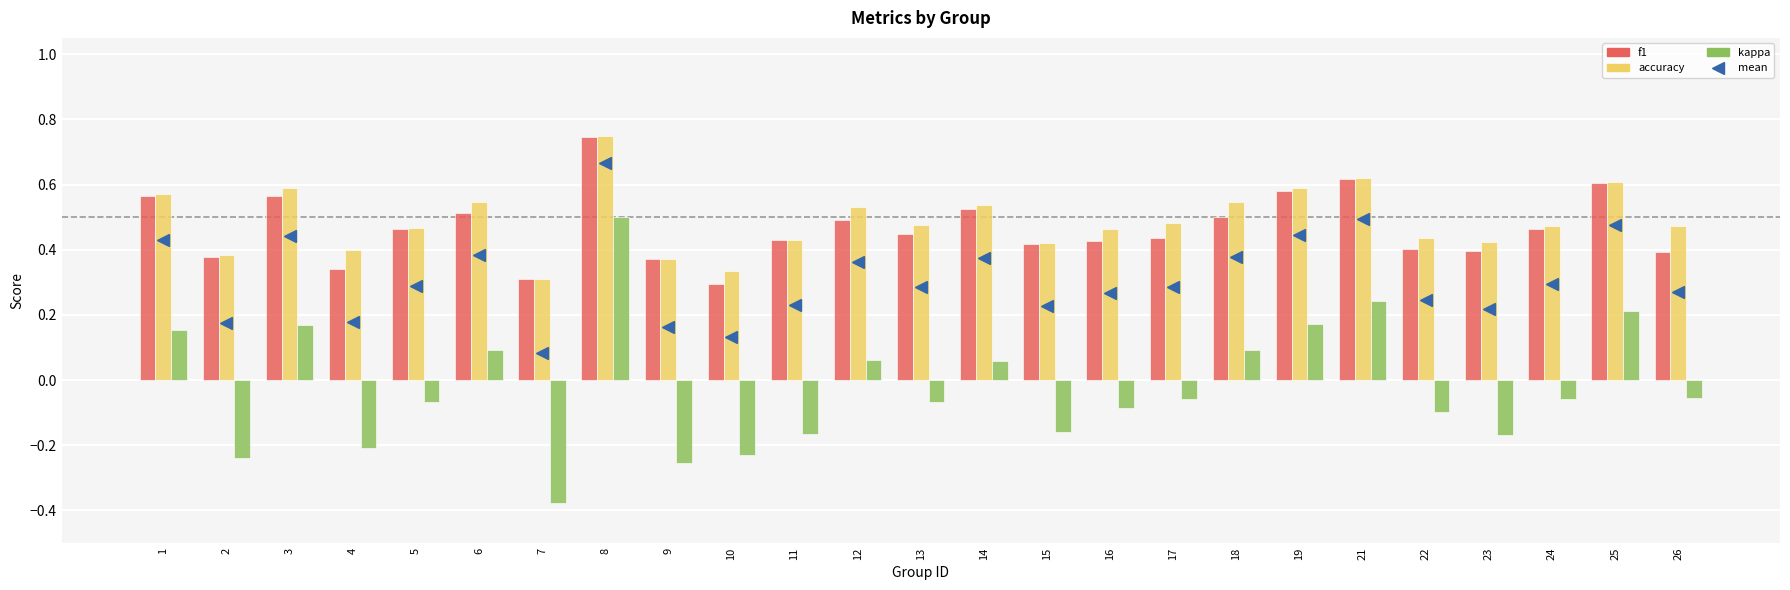

True or false: f1 has a value of 0.5 at 12.

True